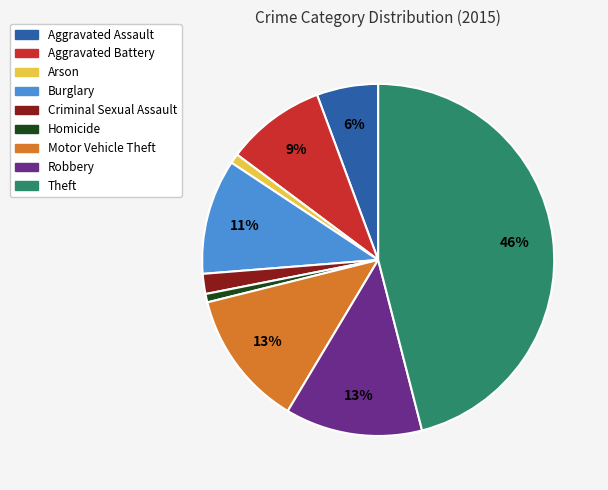

To the nearest percent, what portion does Aggravated Battery represent?

9%